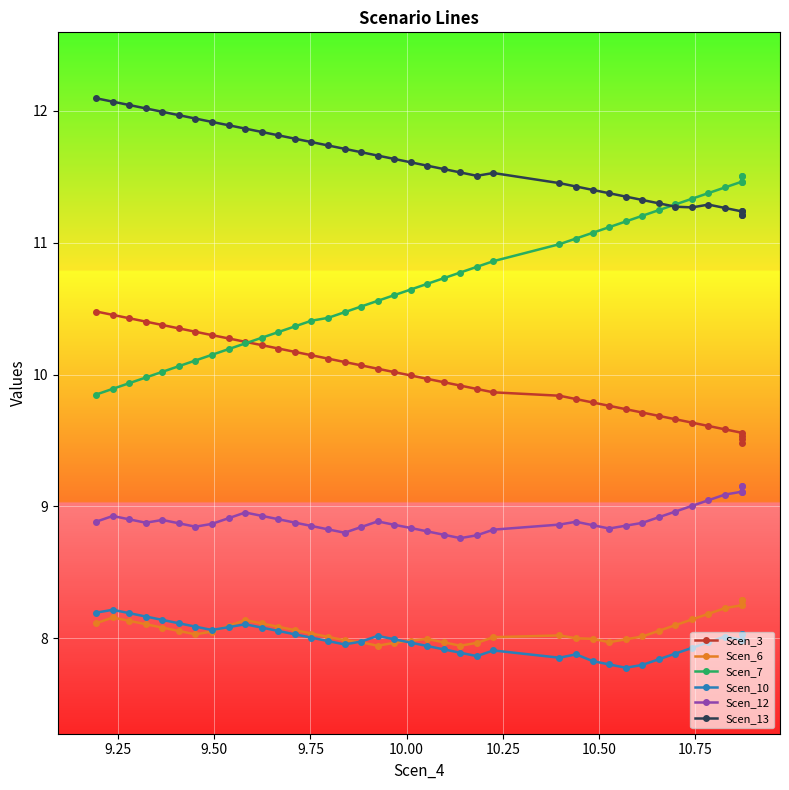

The value of Scen_10 at 26 is 11.5. True or false?

False